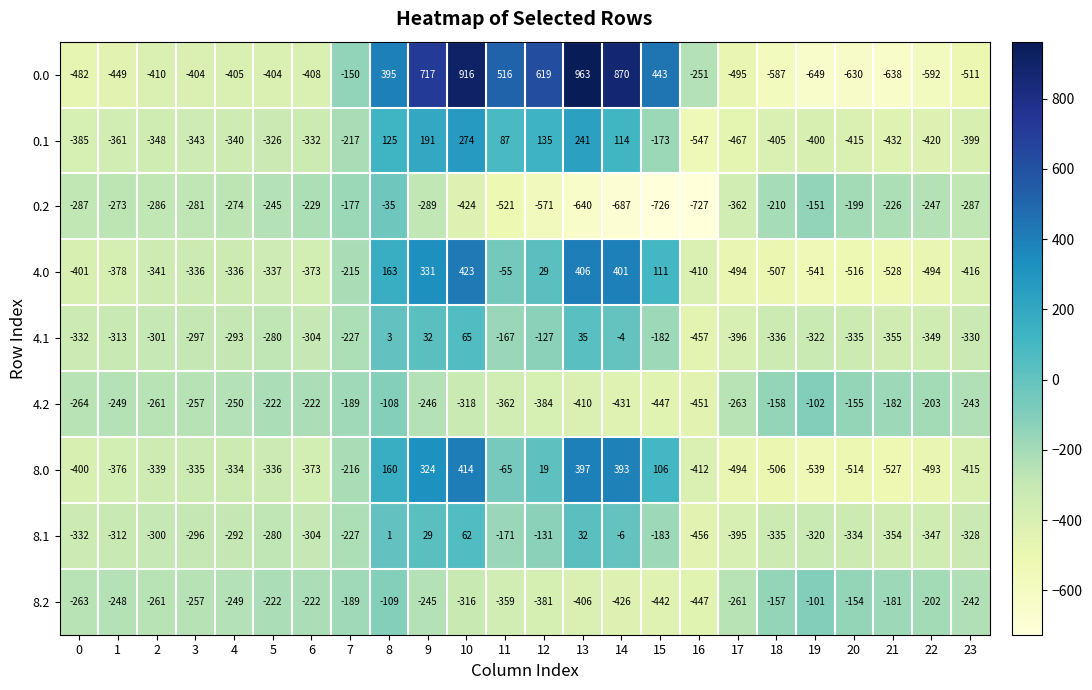

Which category has the highest value across all series?

13